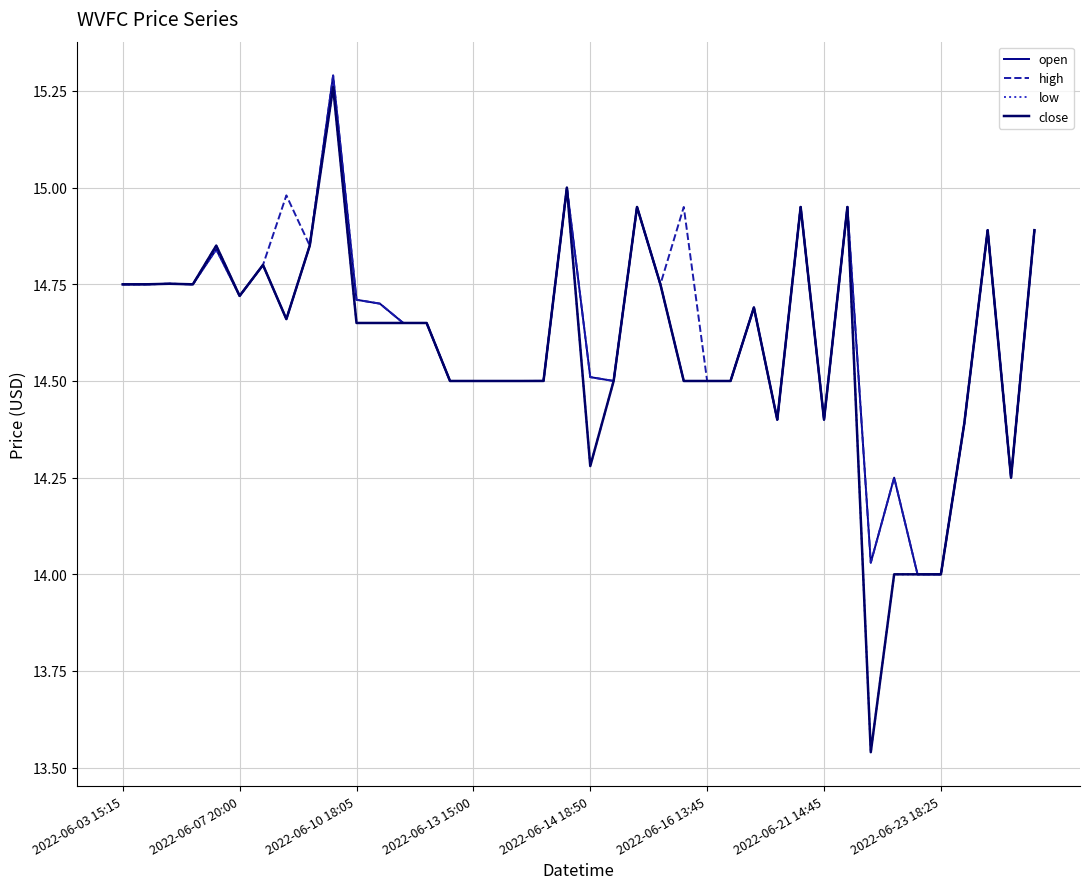

What is the value of the high point at the 30th from the left?

14.9